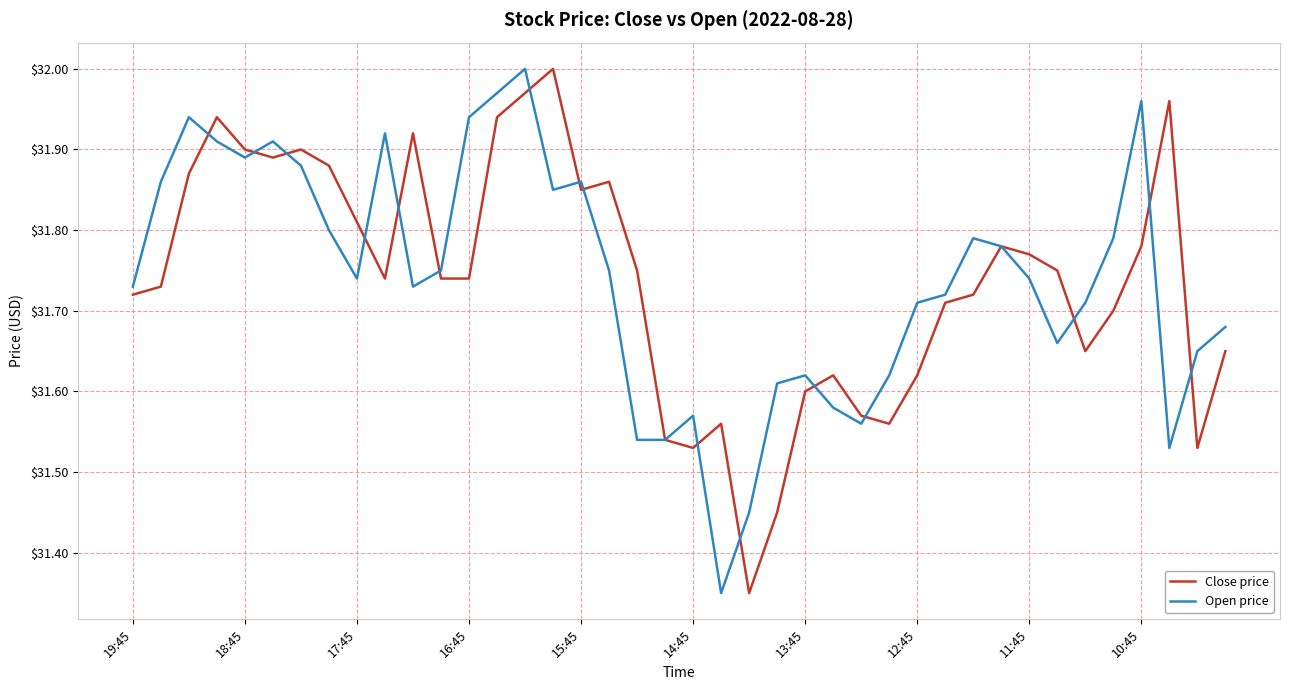

What are all the series names shown in the legend?

Close price, Open price